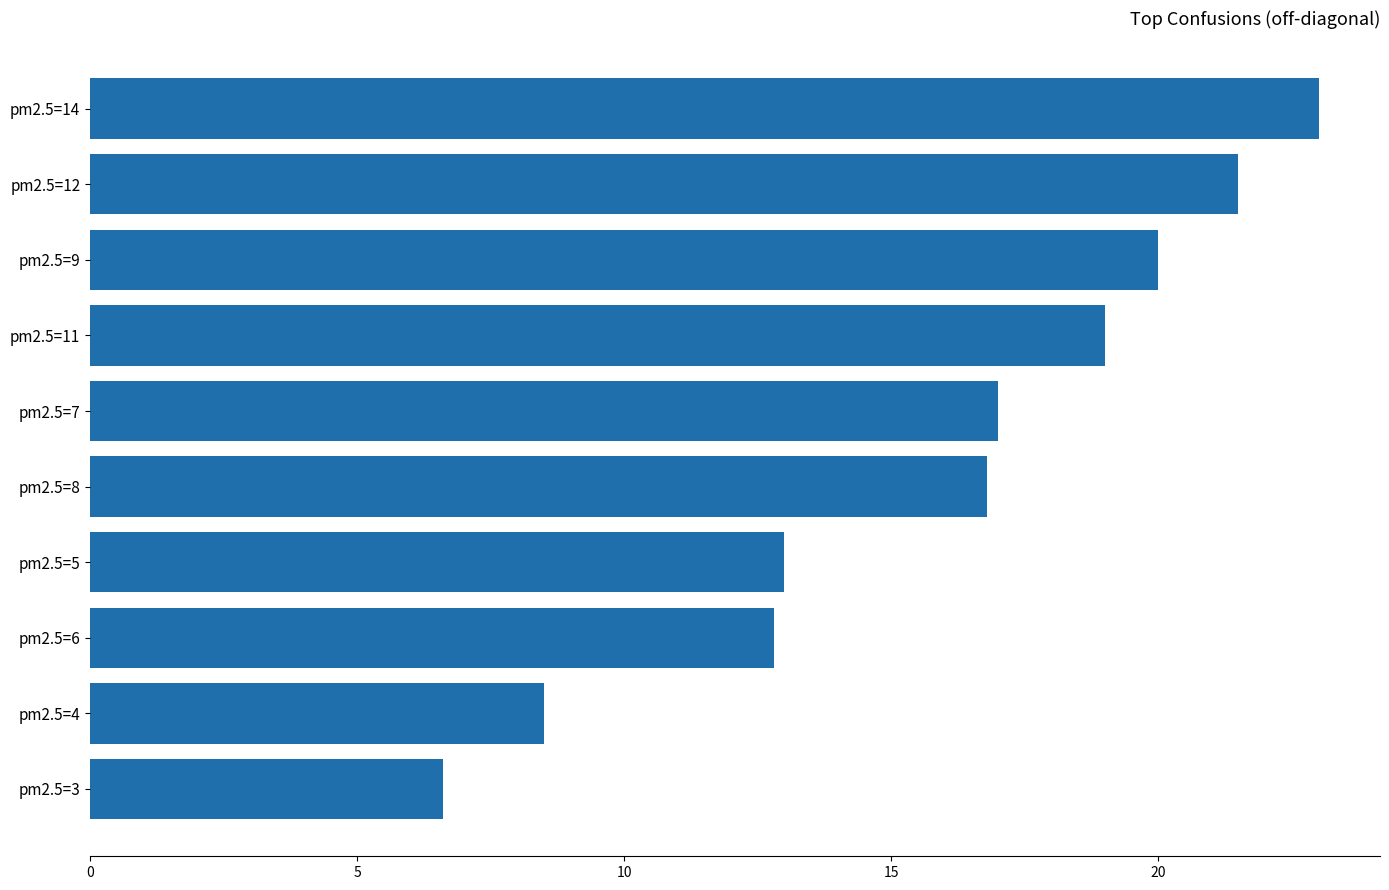

Rank the categories by value from lowest to highest.

pm2.5=3, pm2.5=4, pm2.5=6, pm2.5=5, pm2.5=8, pm2.5=7, pm2.5=11, pm2.5=9, pm2.5=12, pm2.5=14